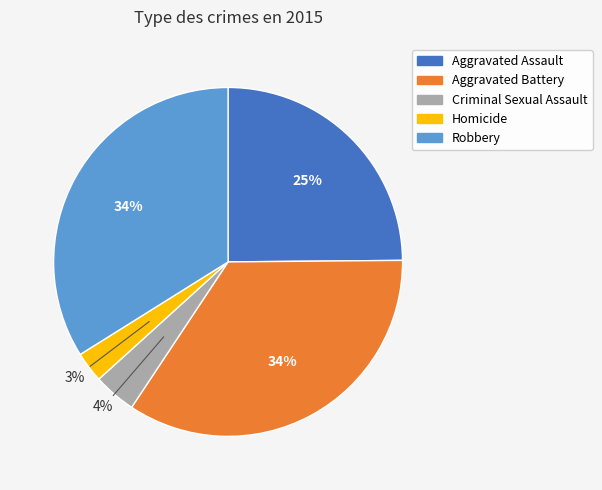

Combined, do Criminal Sexual Assault and Robbery account for over 50%?

No